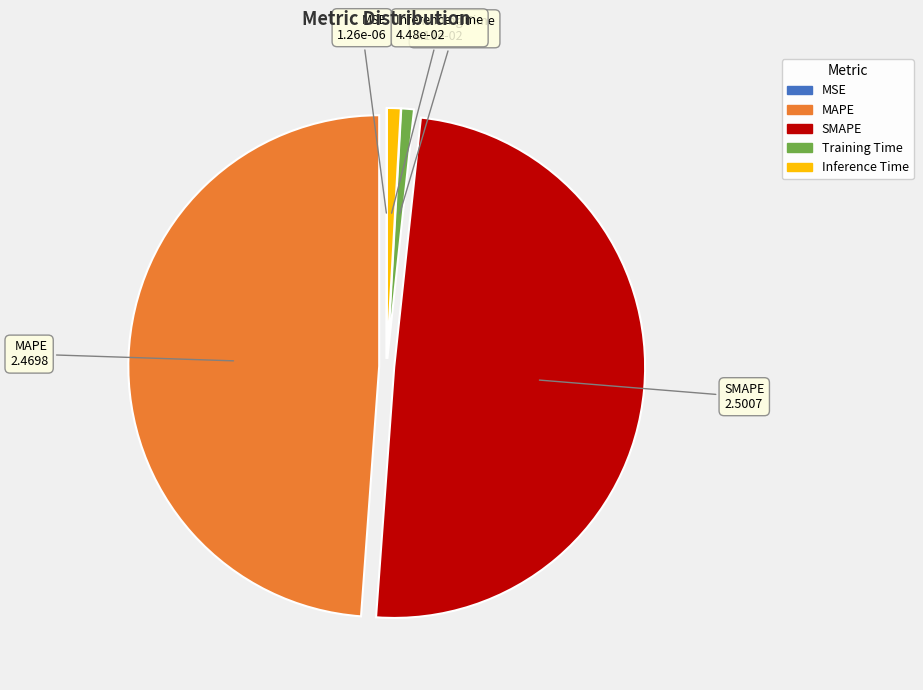

True or false: MAPE accounts for 49% of the total.

True